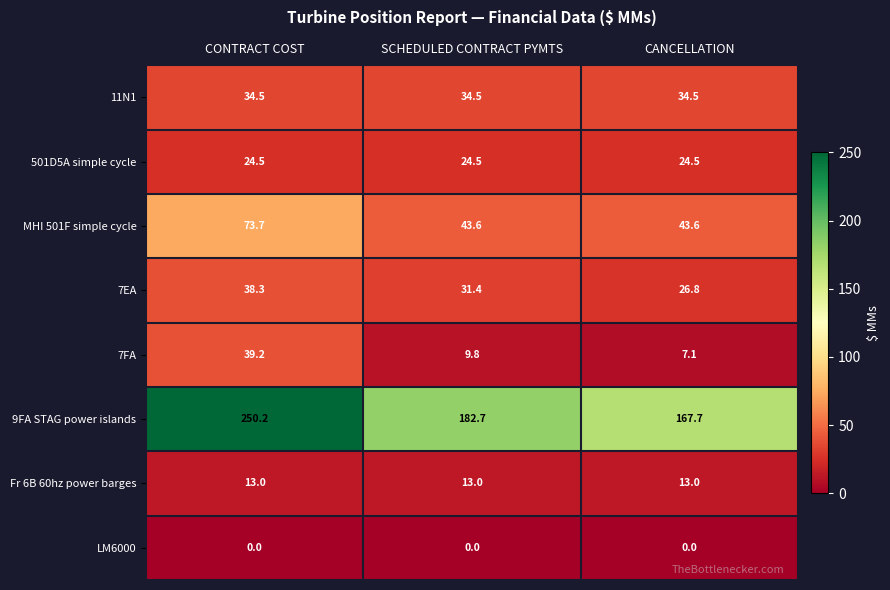

Reading right to left, extract all data points from this chart.

11N1: CANCELLATION=34.5	SCHEDULED CONTRACT PYMTS=34.5	CONTRACT COST=34.5
501D5A simple cycle: CANCELLATION=24.5	SCHEDULED CONTRACT PYMTS=24.5	CONTRACT COST=24.5
MHI 501F simple cycle: CANCELLATION=43.6	SCHEDULED CONTRACT PYMTS=43.6	CONTRACT COST=73.7
7EA: CANCELLATION=26.8	SCHEDULED CONTRACT PYMTS=31.4	CONTRACT COST=38.3
7FA: CANCELLATION=7.1	SCHEDULED CONTRACT PYMTS=9.8	CONTRACT COST=39.2
9FA STAG power islands: CANCELLATION=167.7	SCHEDULED CONTRACT PYMTS=182.7	CONTRACT COST=250.2
Fr 6B 60hz power barges: CANCELLATION=13.0	SCHEDULED CONTRACT PYMTS=13.0	CONTRACT COST=13.0
LM6000: CANCELLATION=0.0	SCHEDULED CONTRACT PYMTS=0.0	CONTRACT COST=0.0